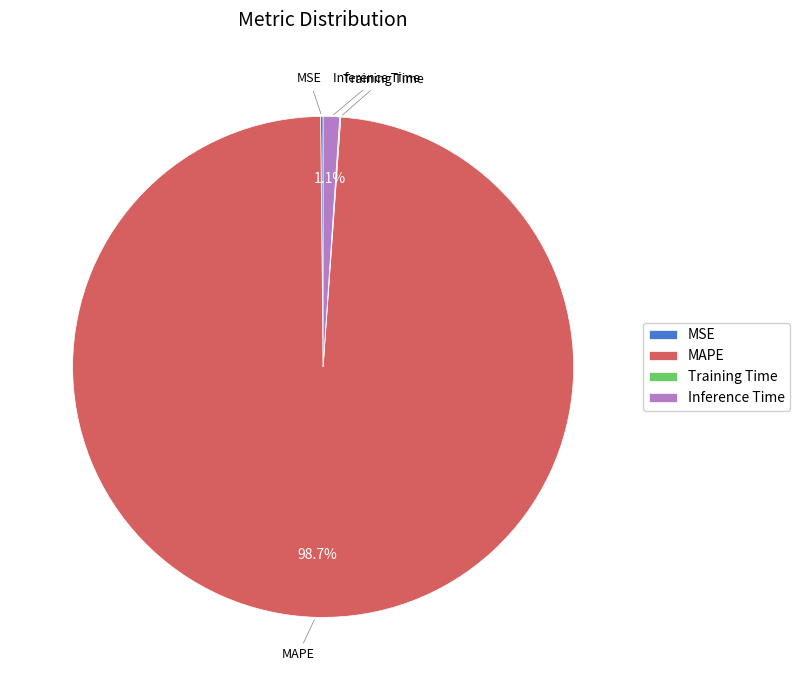

Which category has the biggest portion of the pie?

MAPE